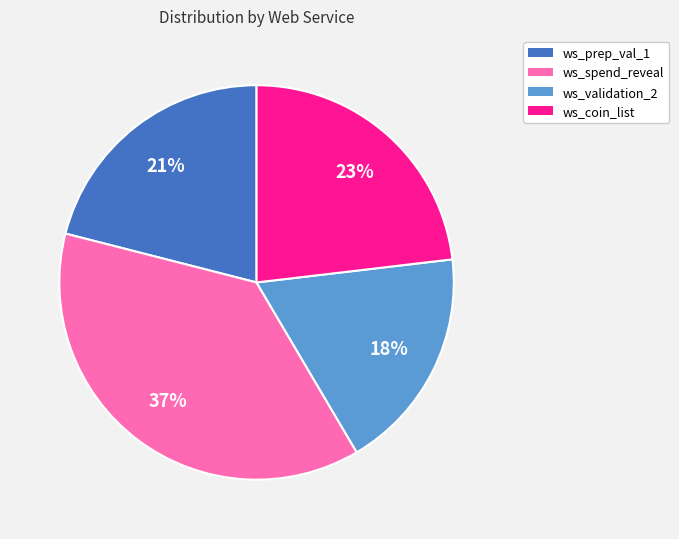

Does any single category account for the majority?

No